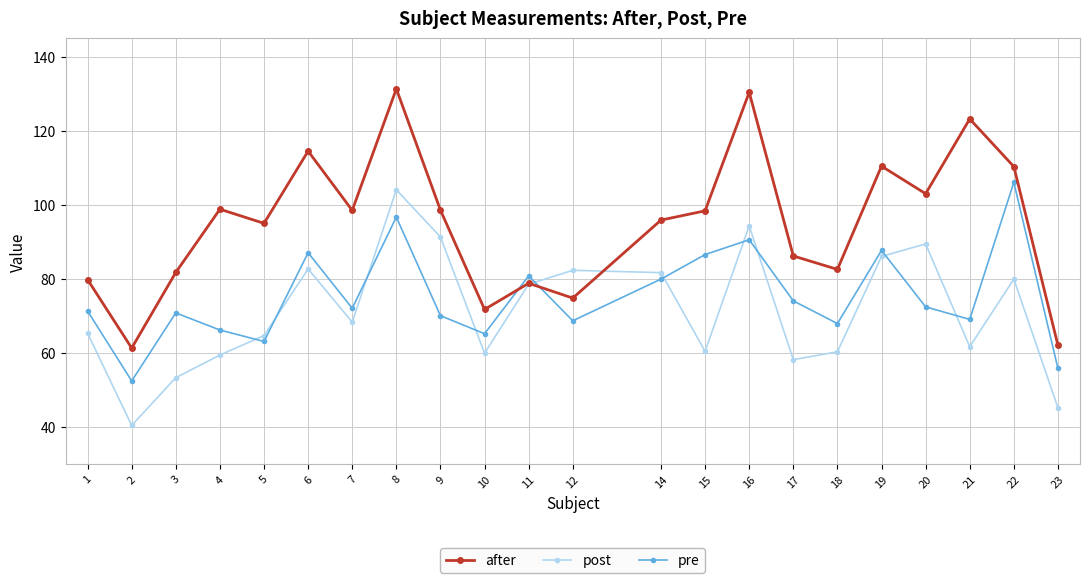

How many data points in post are above 68?

11